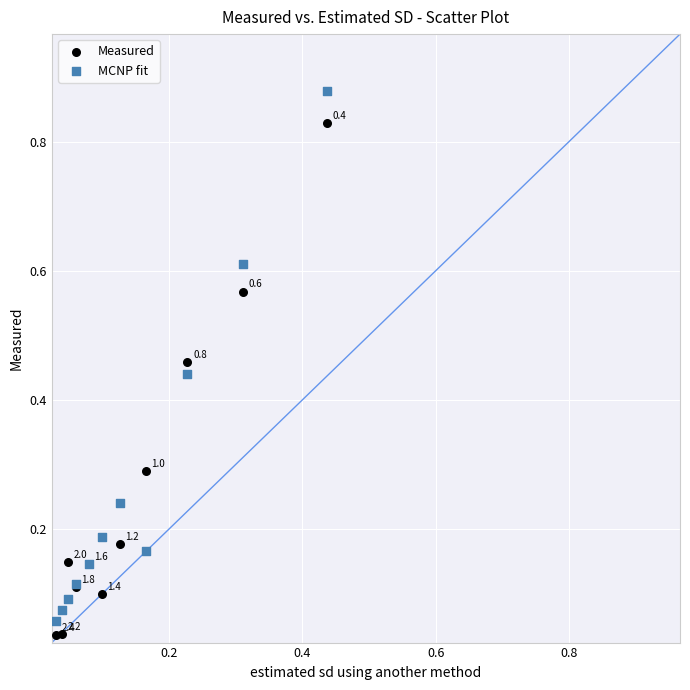

Which series has the largest Y range (max minus min)?

MCNP fit